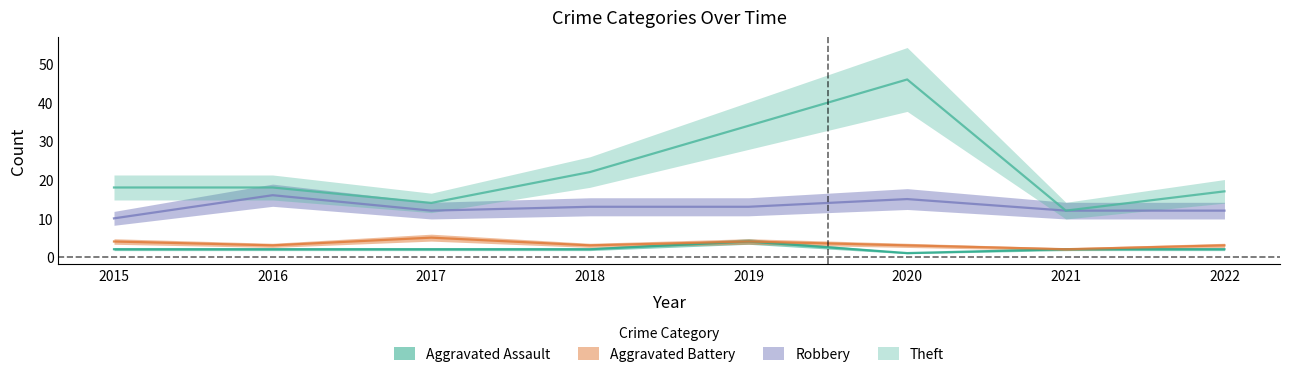

True or false: Robbery has a value of 13 at 2018.

True